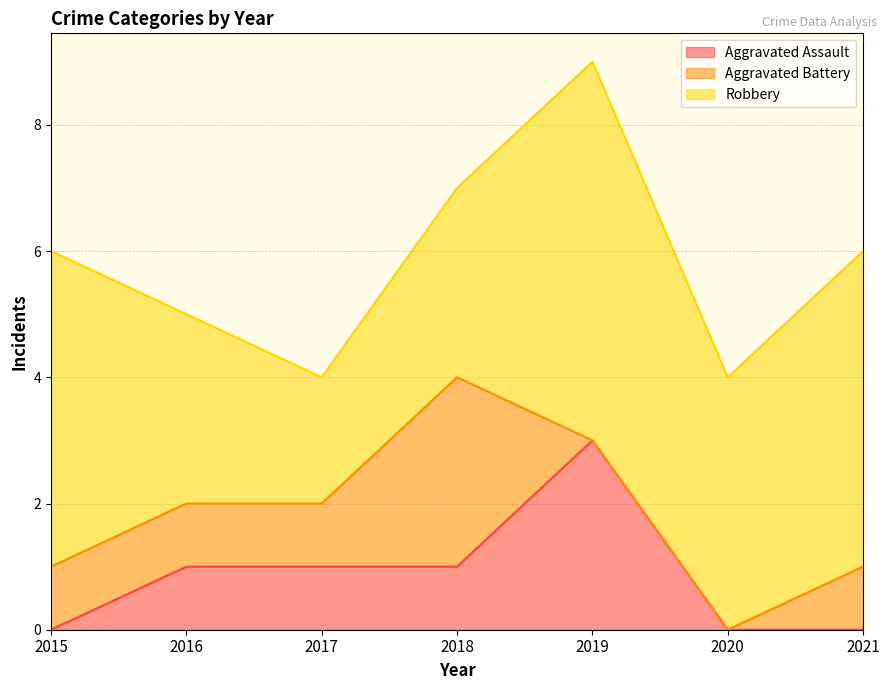

Is it true that Aggravated Battery equals 1 at 2015?

True